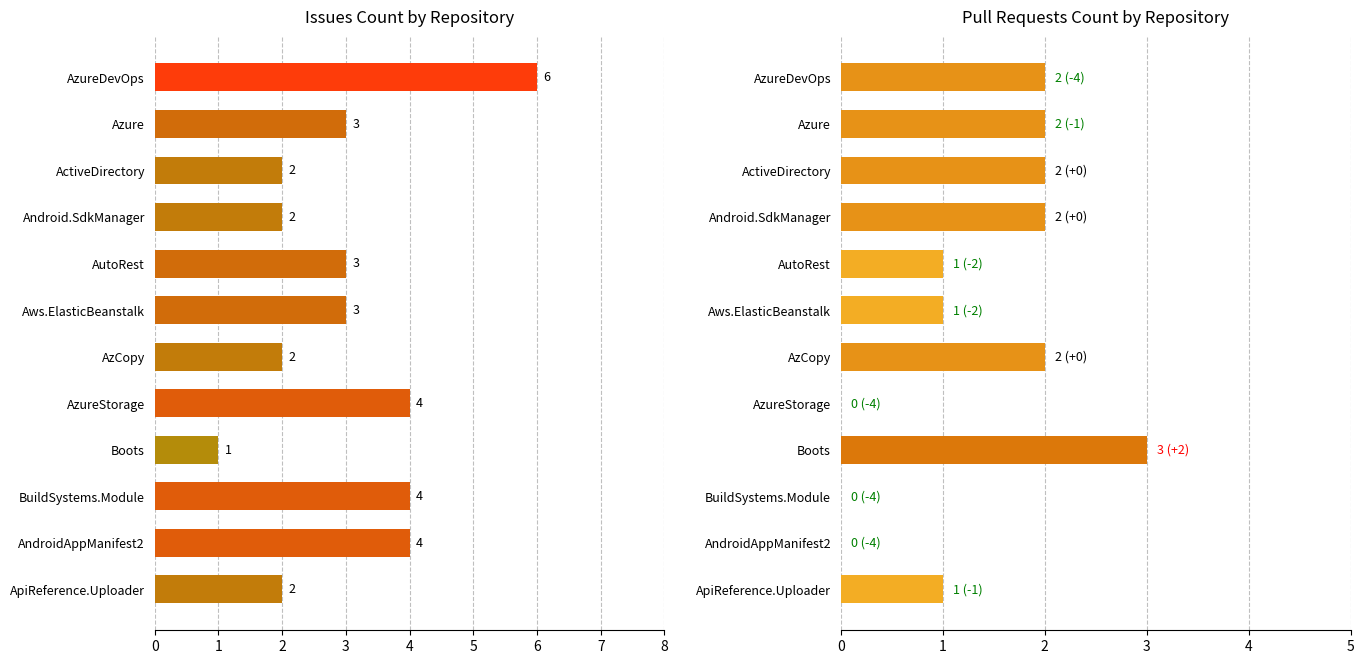

The Pull requests count series shows 3 at Azure. True or false?

False